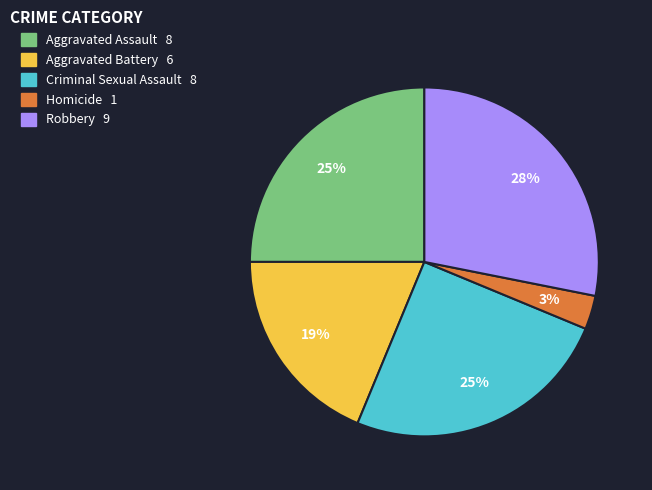

Combined, do Criminal Sexual Assault and Homicide account for over 50%?

No